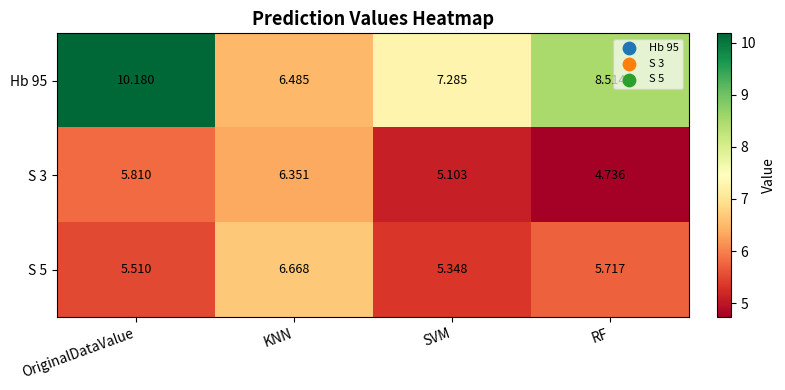

At which label does S 5 reach its peak?

KNN